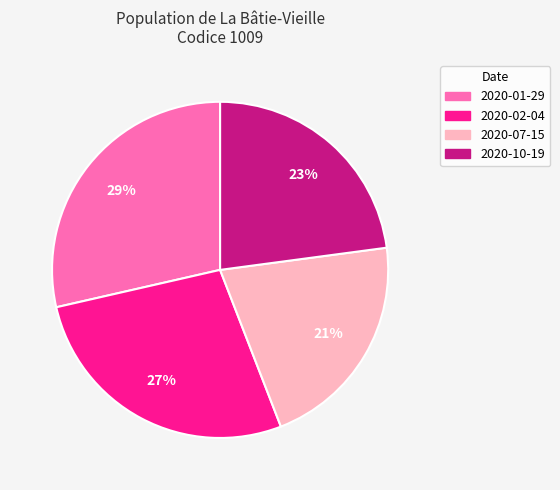

Which slice is the smallest?

2020-07-15